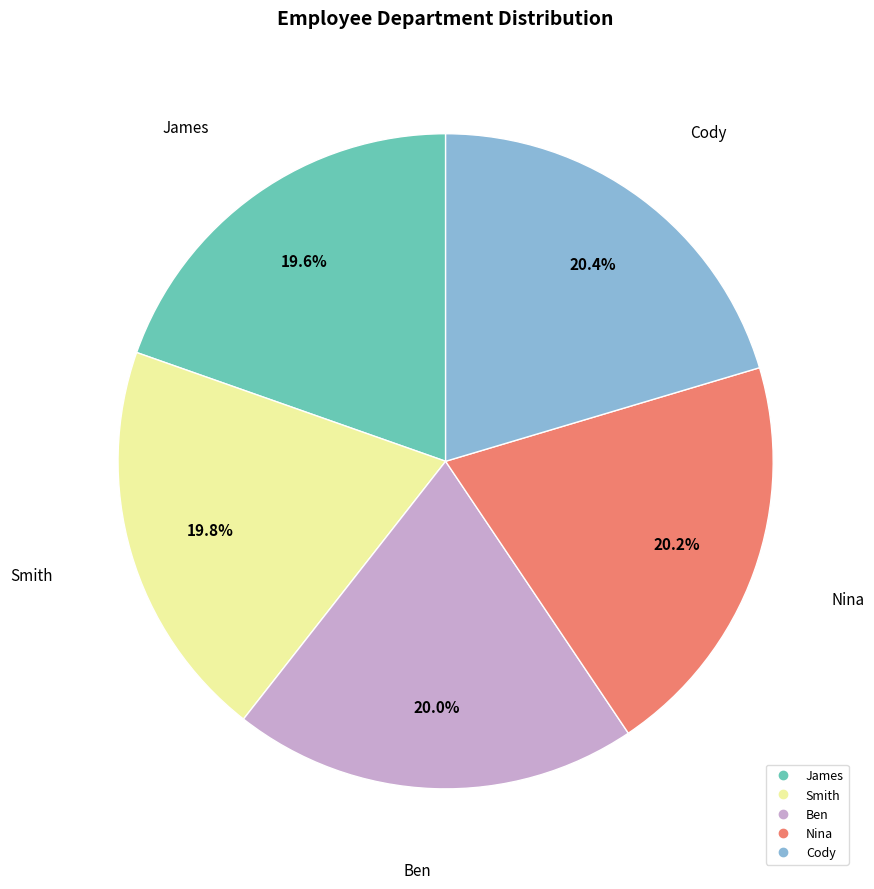

What percentage do Nina and Cody together represent?

40.6%